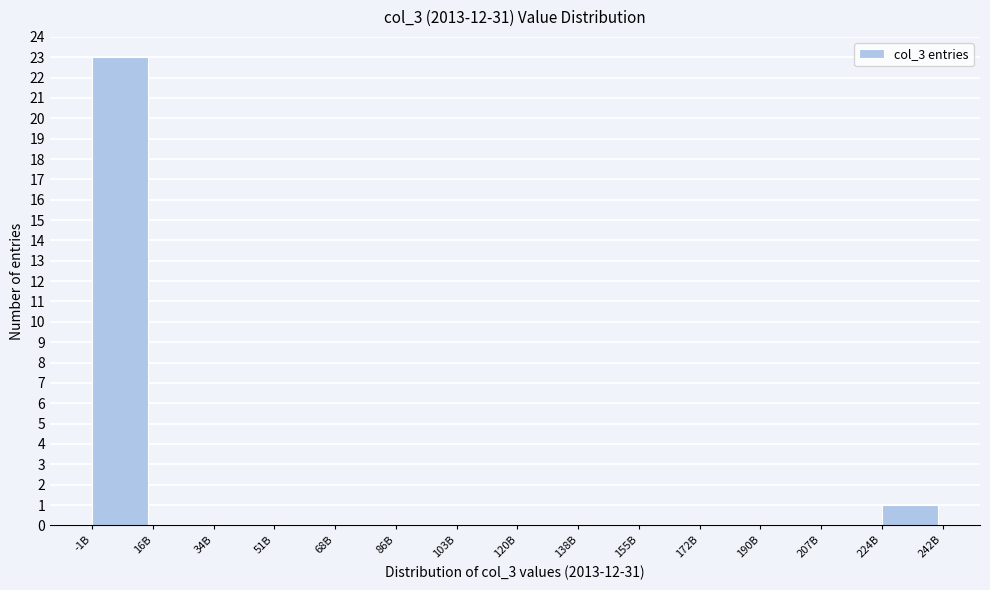

Reading left to right, extract all data points from this chart.

-1B=23	16B=0	34B=0	51B=0	68B=0	86B=0	103B=0	120B=0	138B=0	155B=0	172B=0	190B=0	207B=0	224B=1